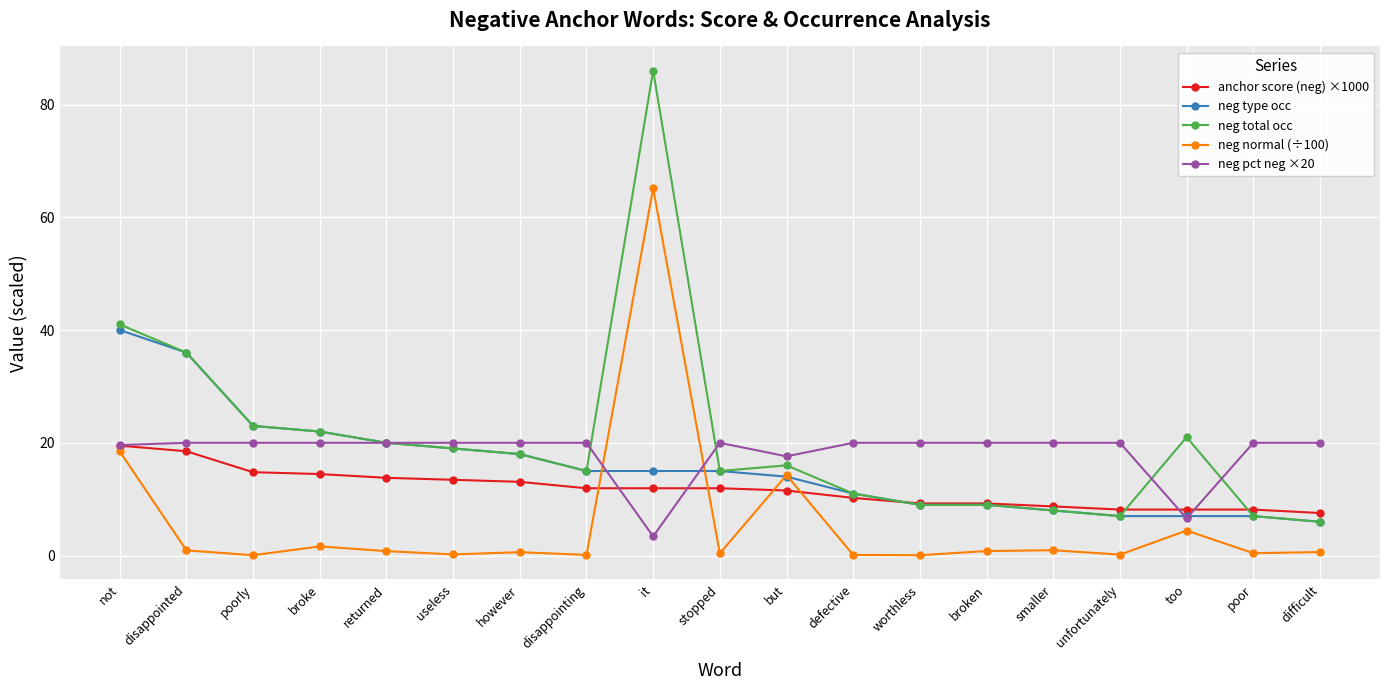

Which series has the largest range (max minus min)?

neg total occ